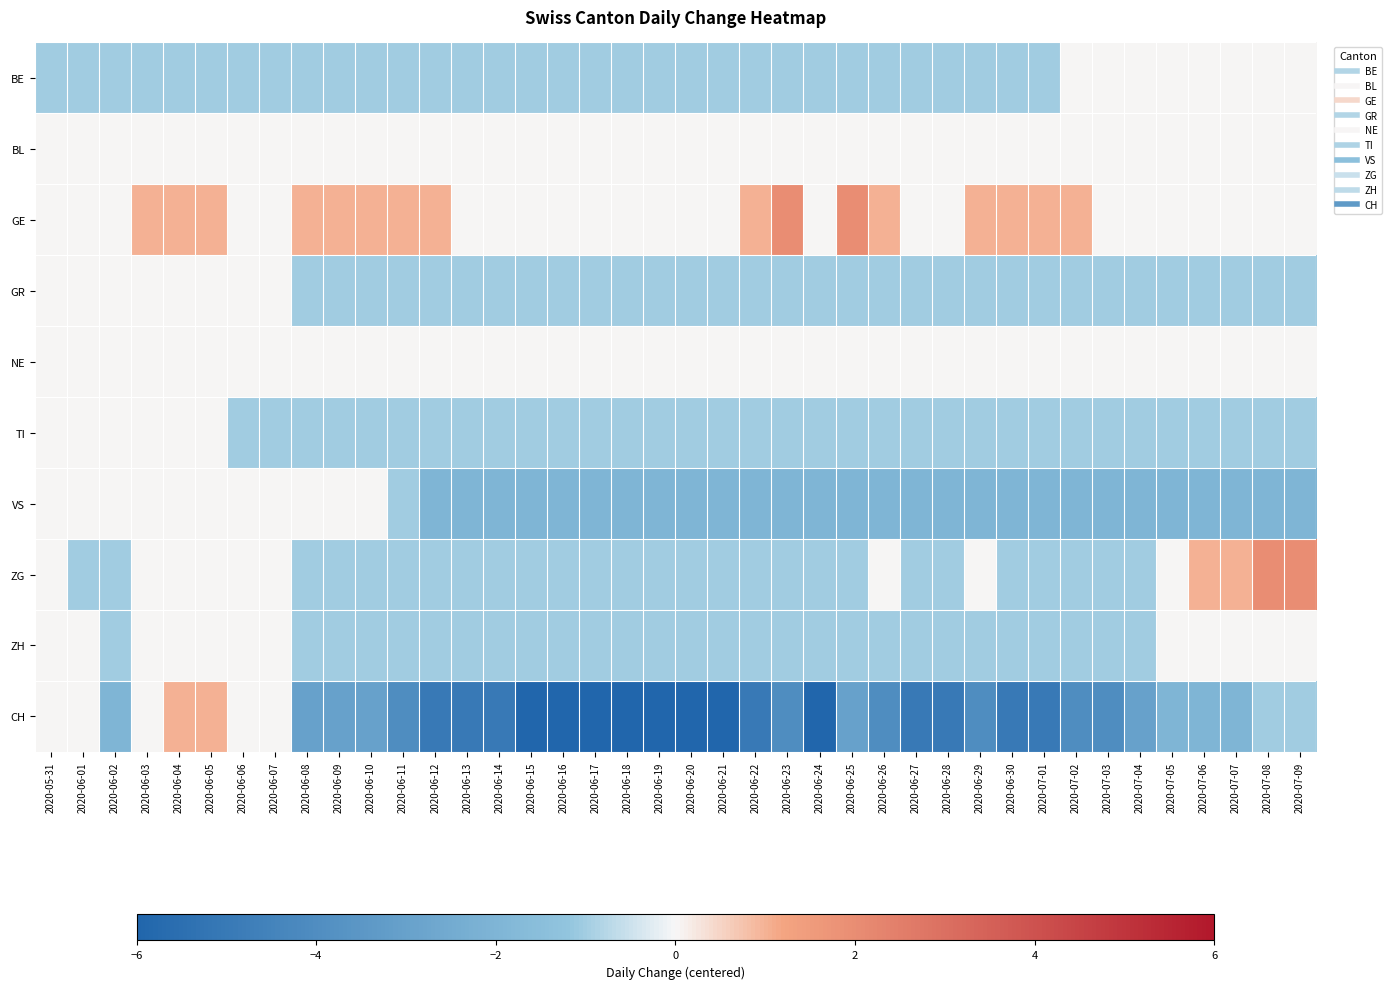

List the series in order of their peak value, lowest first.

BE, BL, GR, NE, TI, VS, ZH, CH, GE, ZG